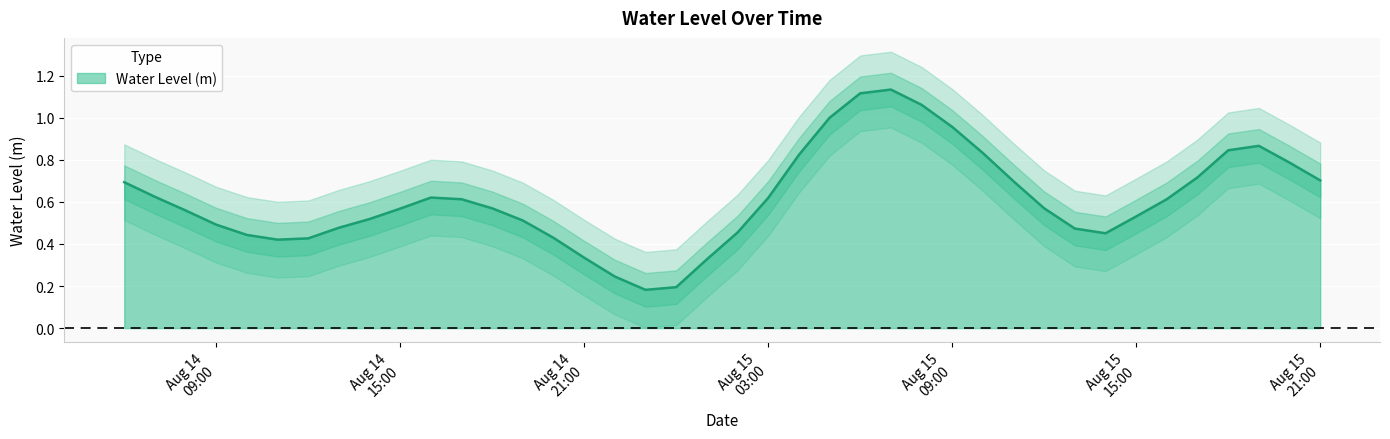

What is the approximate value at 2024-08-15 05:00:00?

1.0